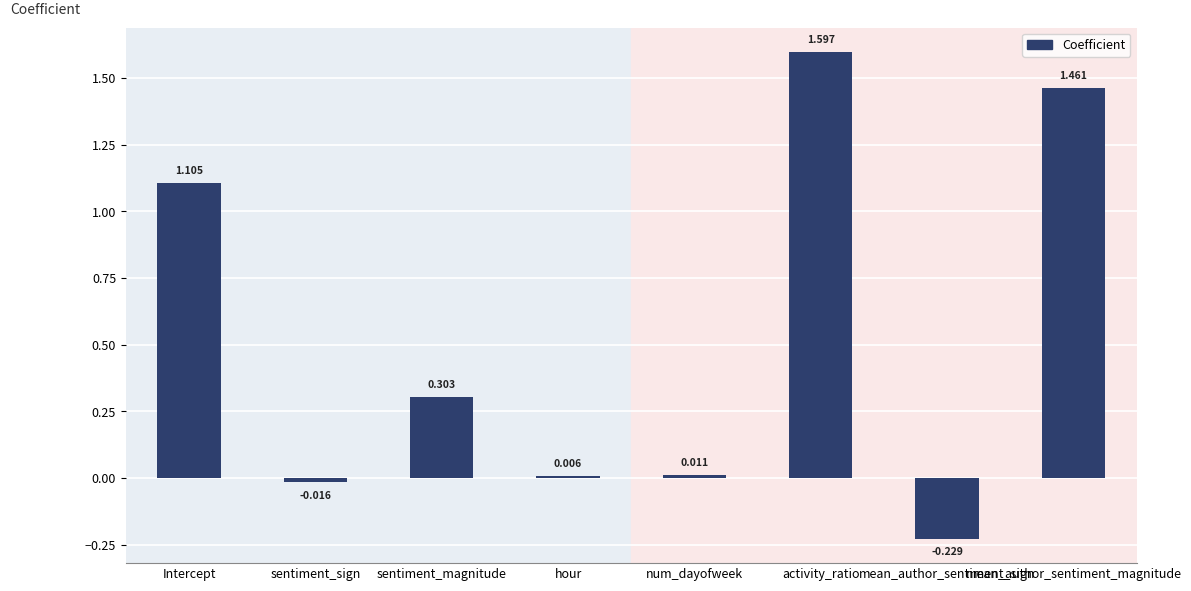

What is the greatest value displayed?

1.6